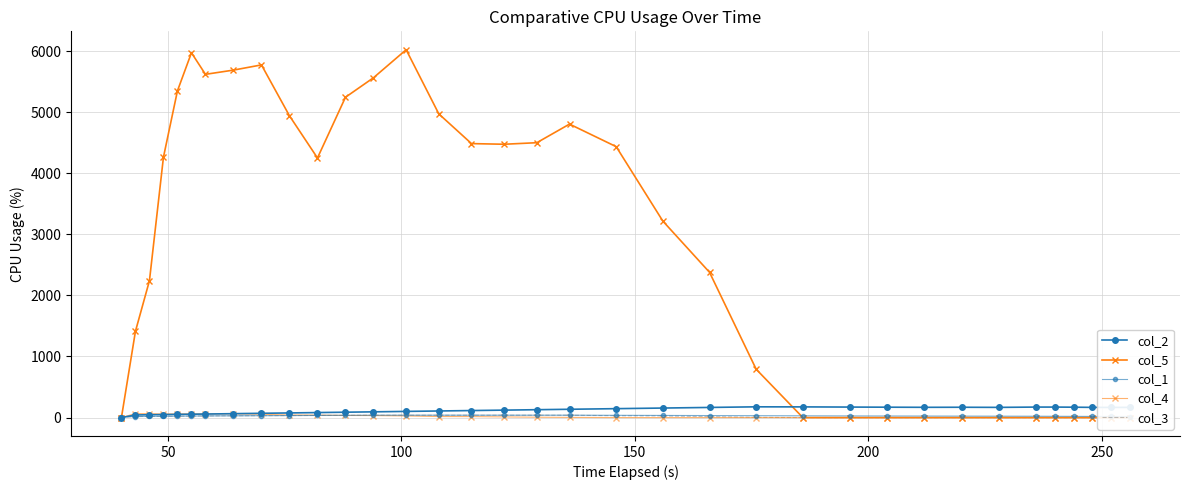

How many values in the col_1 series are below 27?

16